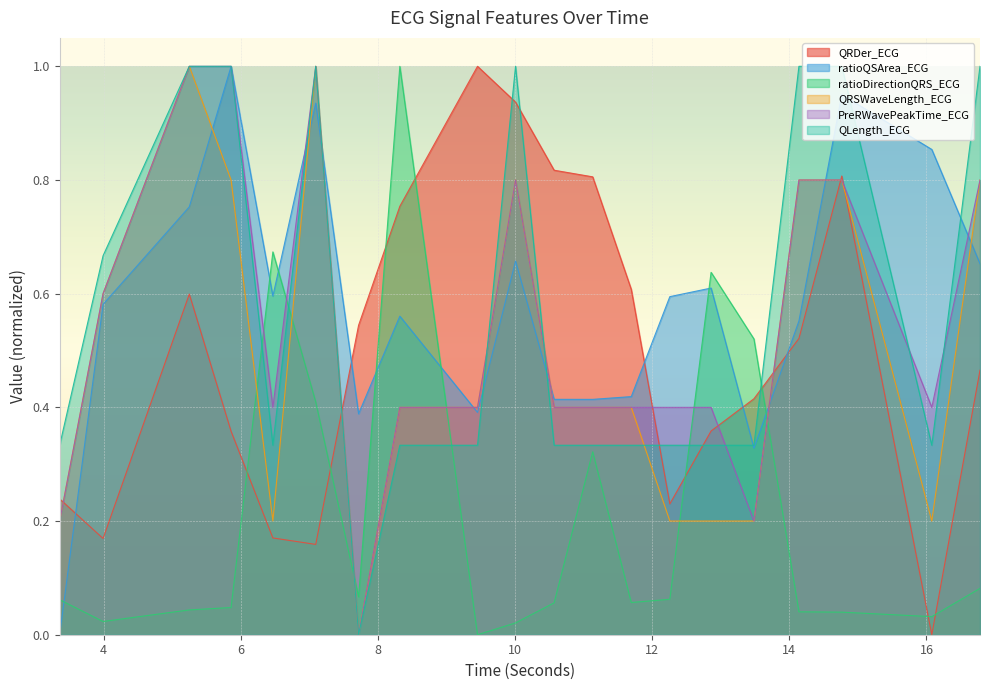

What are all the series names shown in the legend?

QRDer_ECG, ratioQSArea_ECG, ratioDirectionQRS_ECG, QRSWaveLength_ECG, PreRWavePeakTime_ECG, QLength_ECG